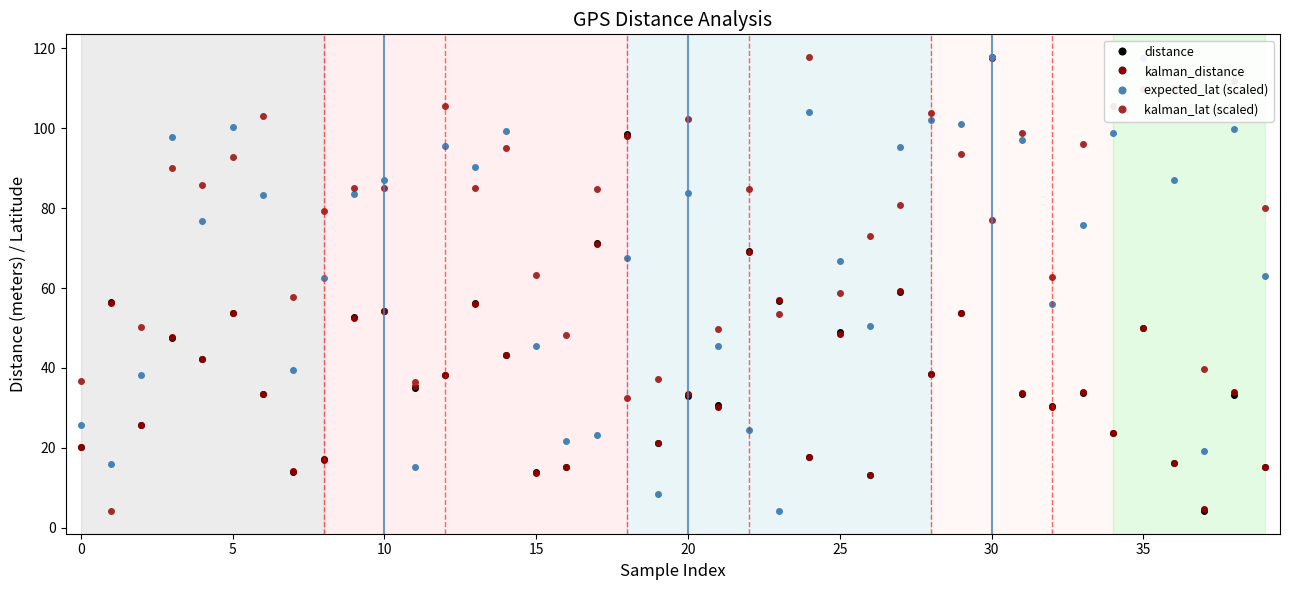

Which series has the largest total across all categories?

kalman_lat (scaled)